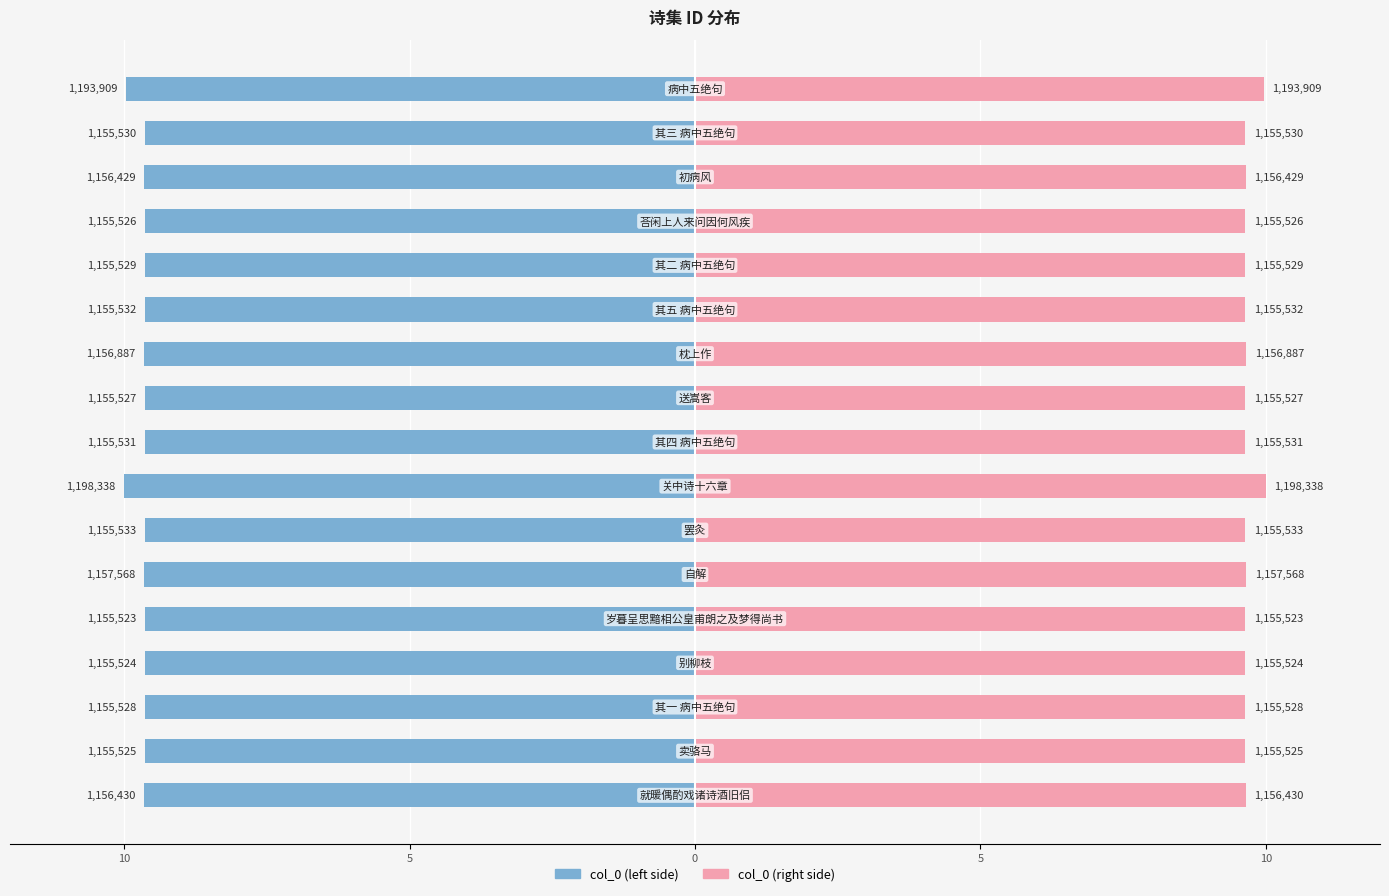

How many bars are there in total?

34